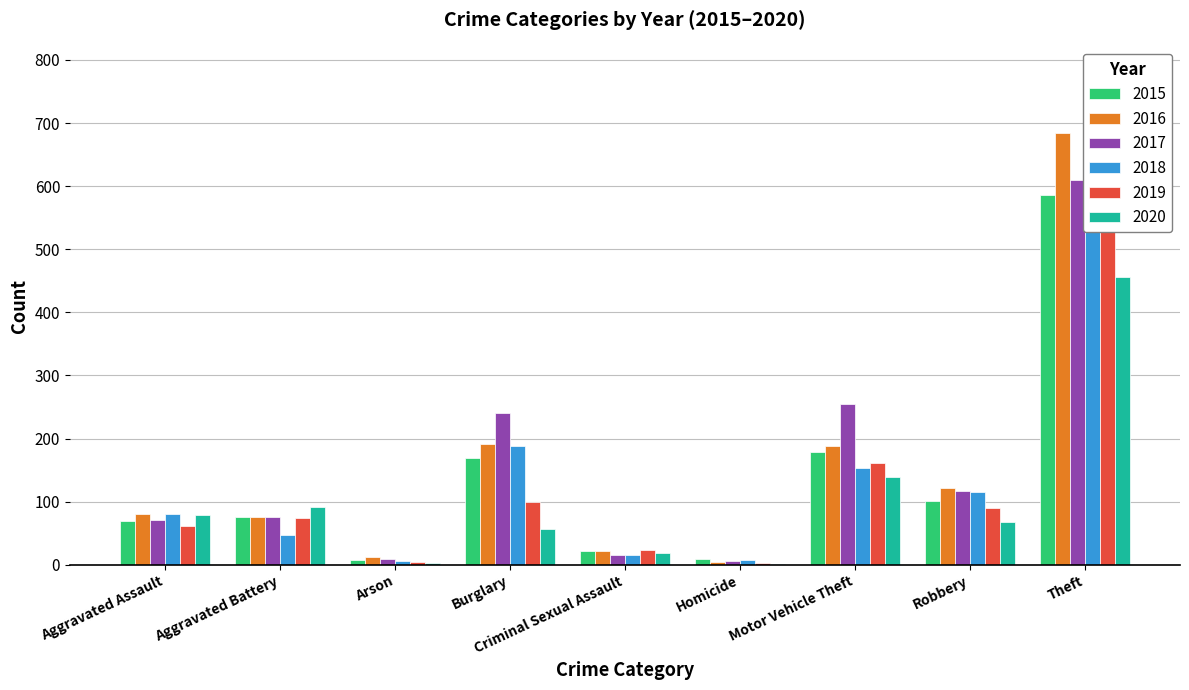

Is it true that 2019 equals 162 at Burglary?

False